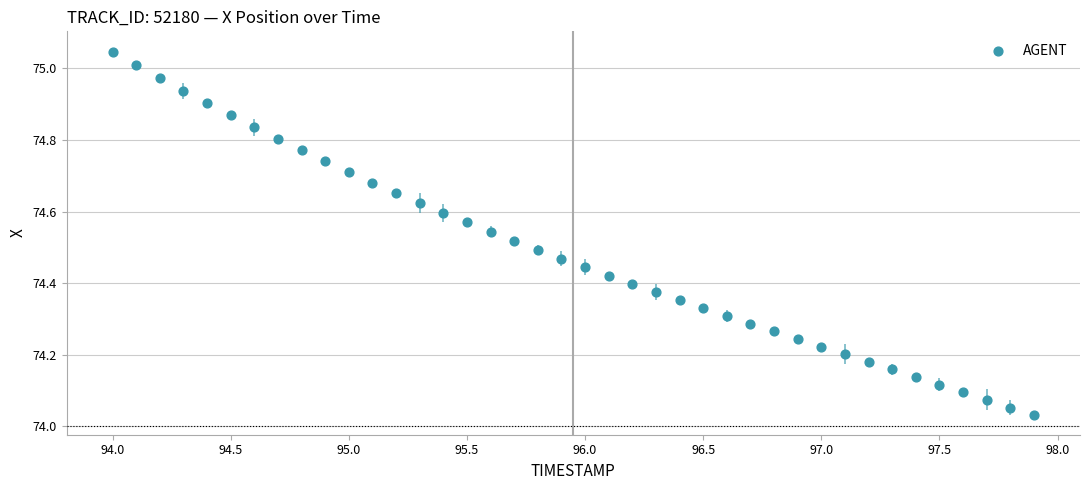

What is the range of X values (max minus min)?

3.9